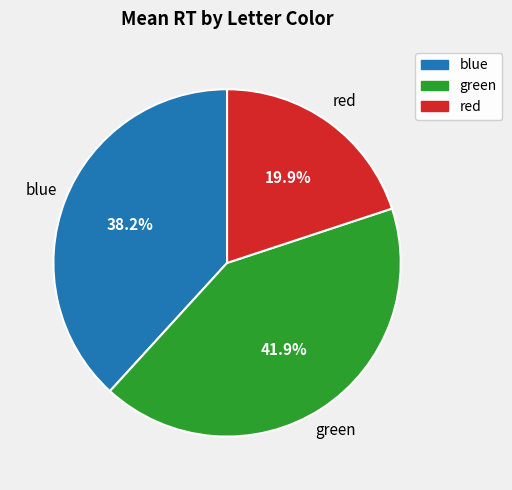

To the nearest percent, what percentage of the pie is blue?

38%